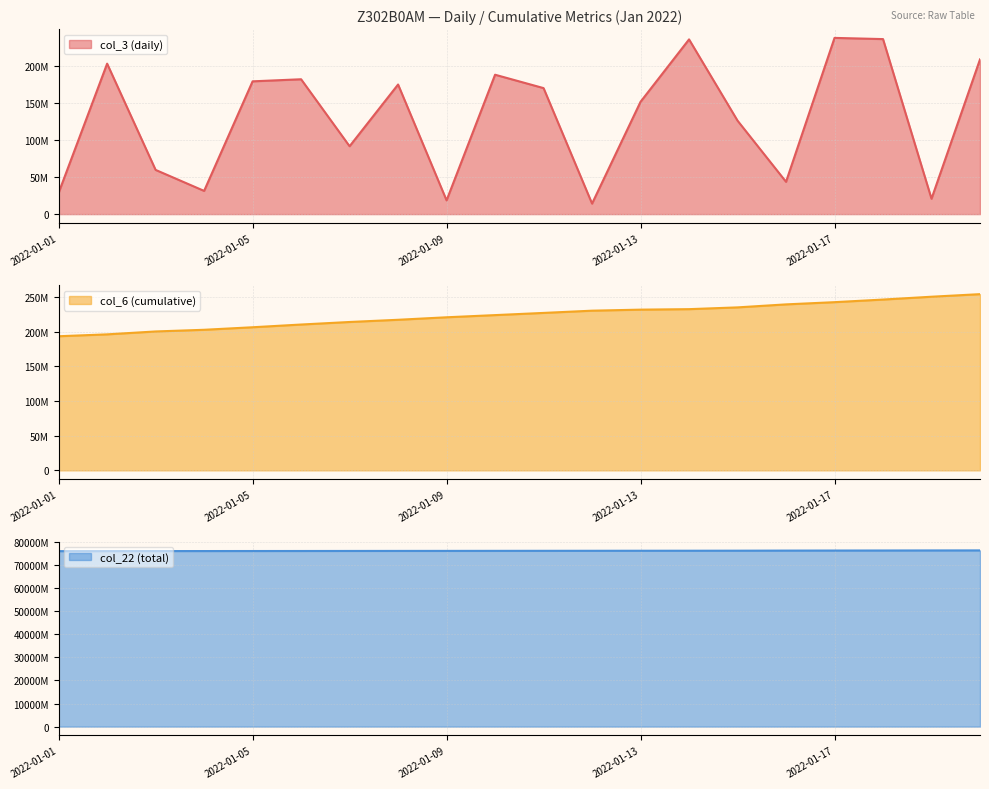

After their last crossing, which series has the higher values: col_6 or col_3?

col_6